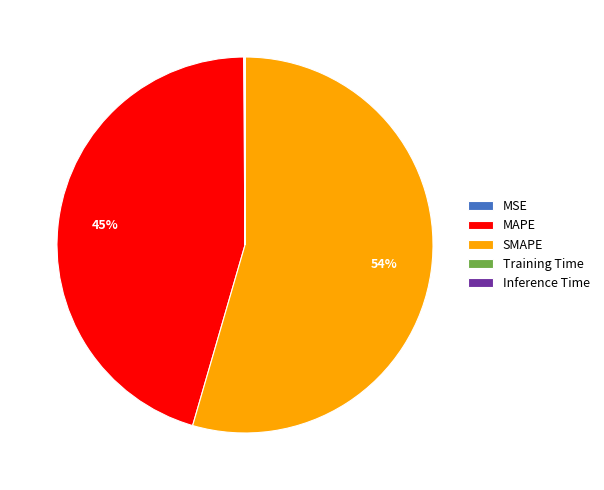

Is the sum of MAPE and SMAPE greater than half?

Yes